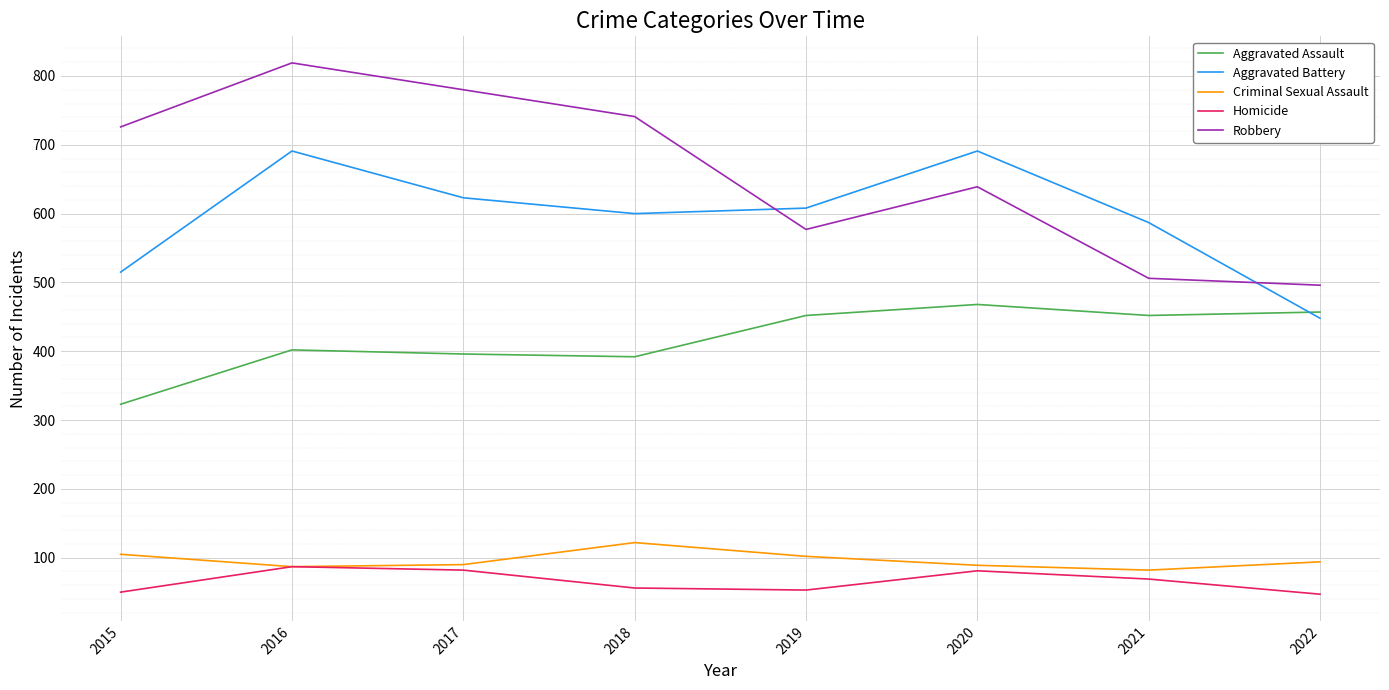

Which series has the largest total across all categories?

Robbery